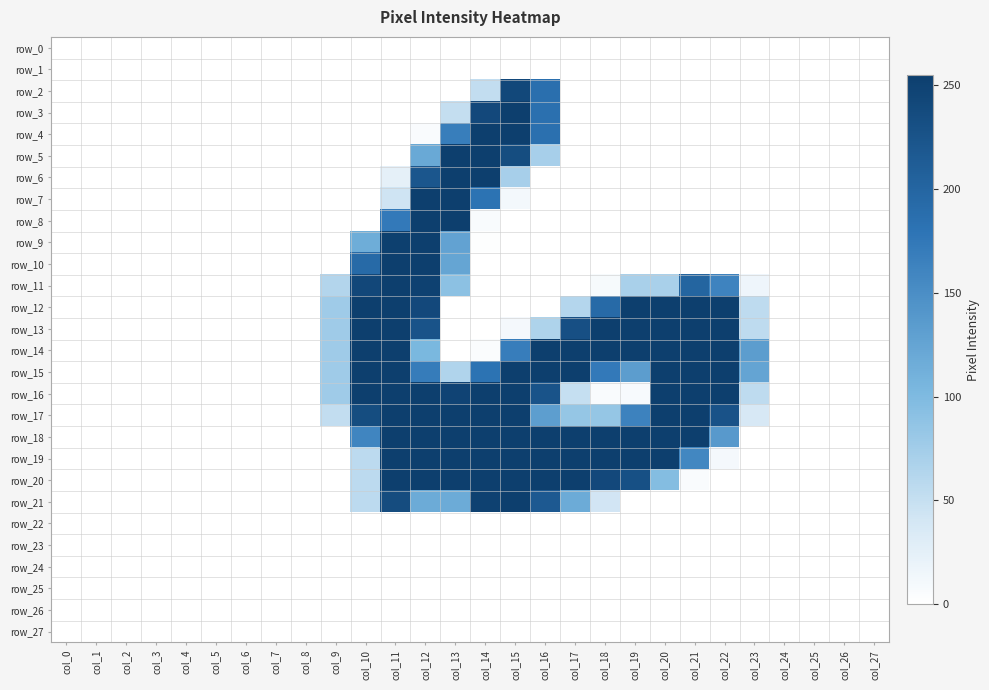

The value of row_8 at col_11 is 72. True or false?

False